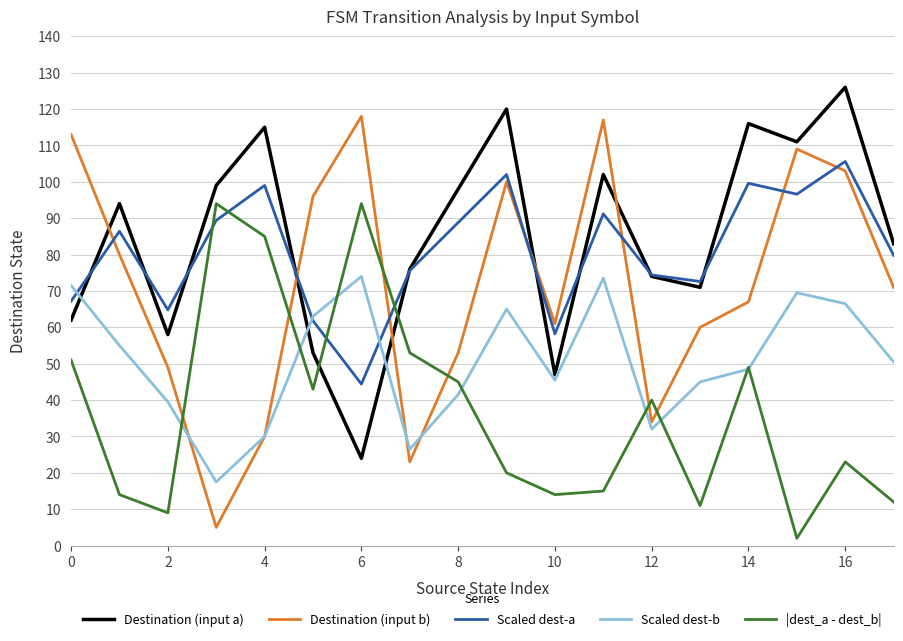

List the series in order of their peak value, highest first.

Destination (input a), Destination (input b), Scaled dest-a, |dest_a - dest_b|, Scaled dest-b